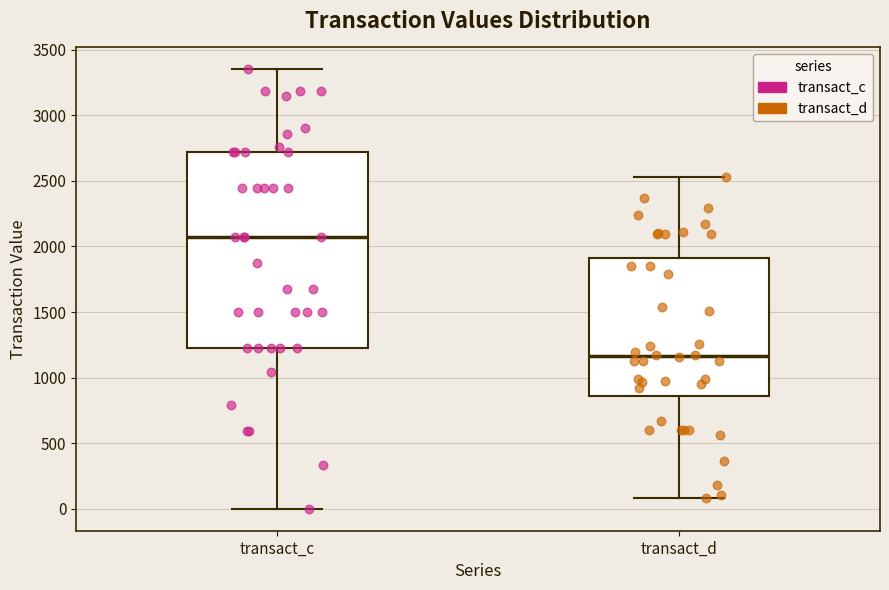

Where does the median line of the box for transact_c sit on the y-axis? The values are not printed on the chart, so give them approximately, as read against the axis.

2050